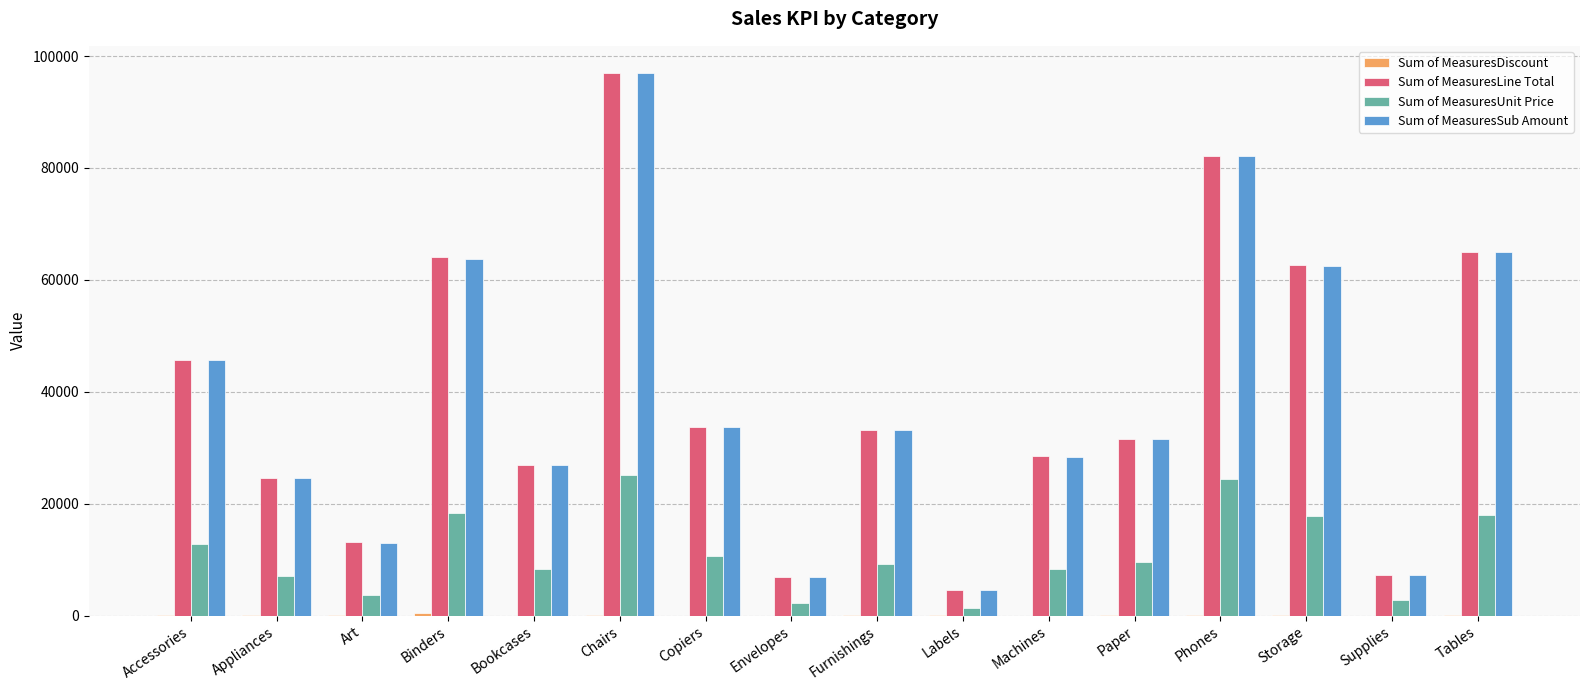

What is the difference between the Sum of MeasuresUnit Price values at Chairs and Furnishings?

16031.2